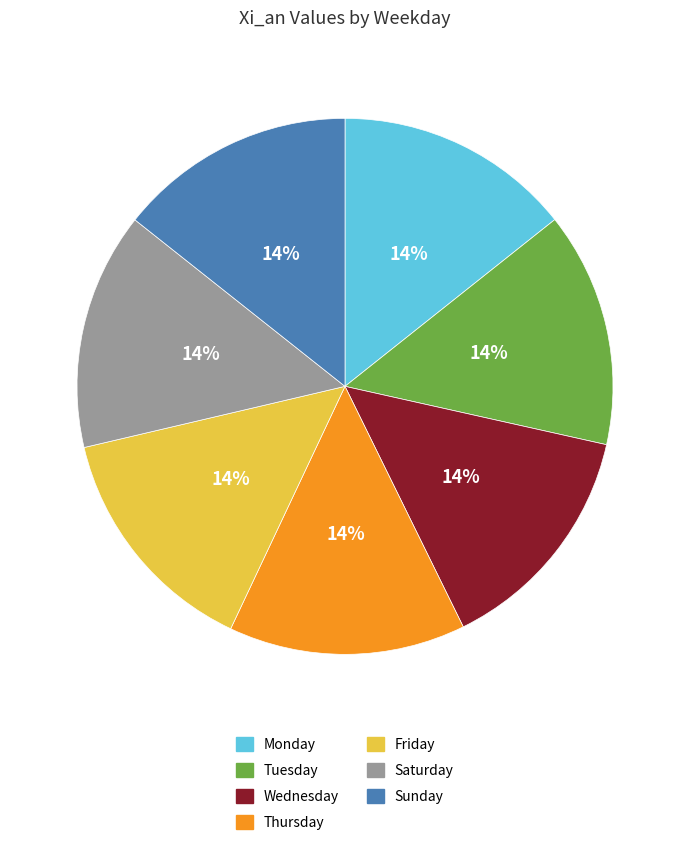

True or false: Monday accounts for 14% of the total.

True